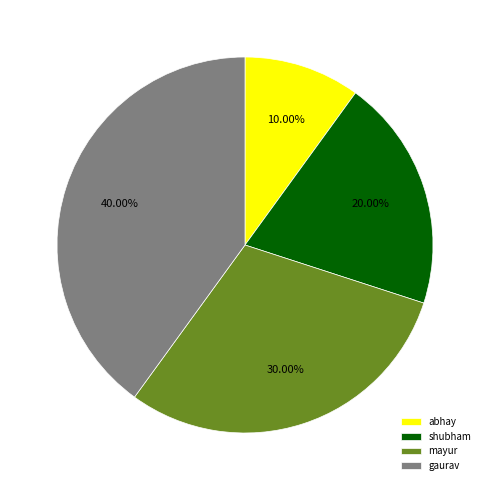

Does abhay account for over 50% of the chart?

No